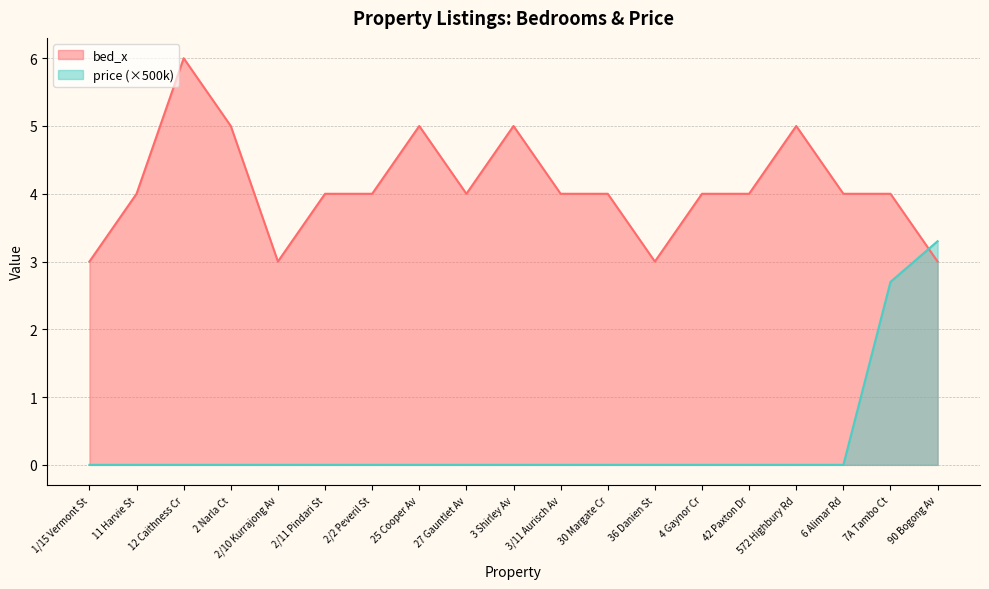

What is the difference between the maximum and minimum values in the price series?

3.3